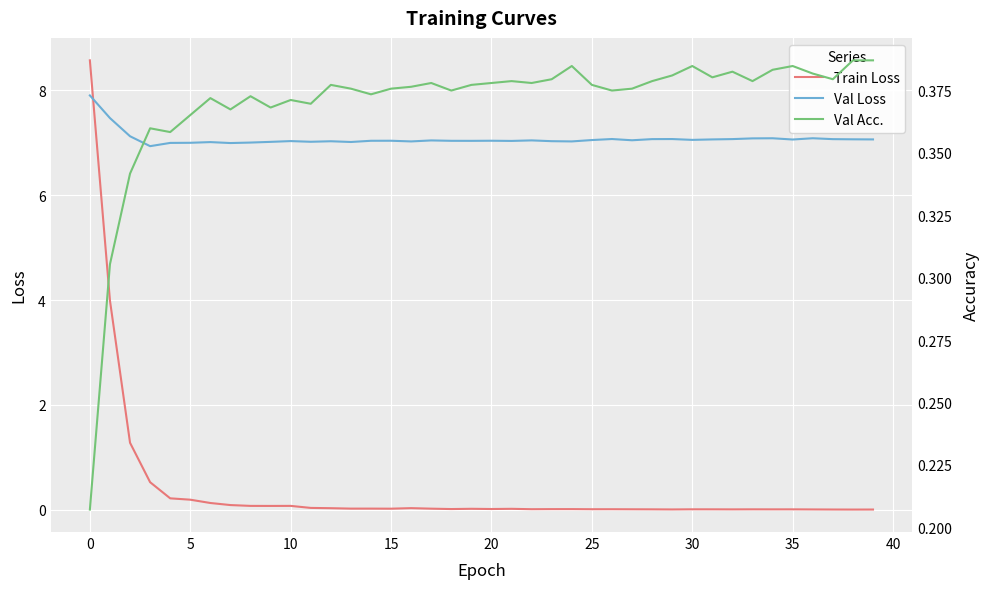

What is the difference between the highest and lowest values at 25?

6.9